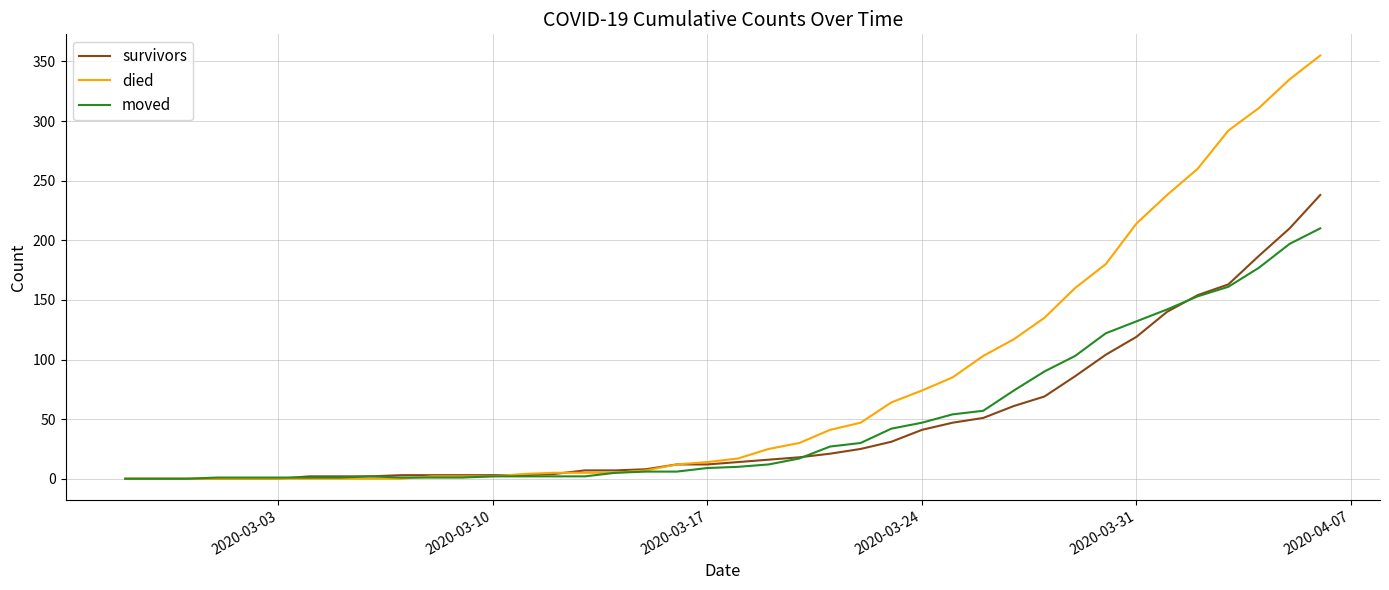

Which series has the largest range (max minus min)?

died